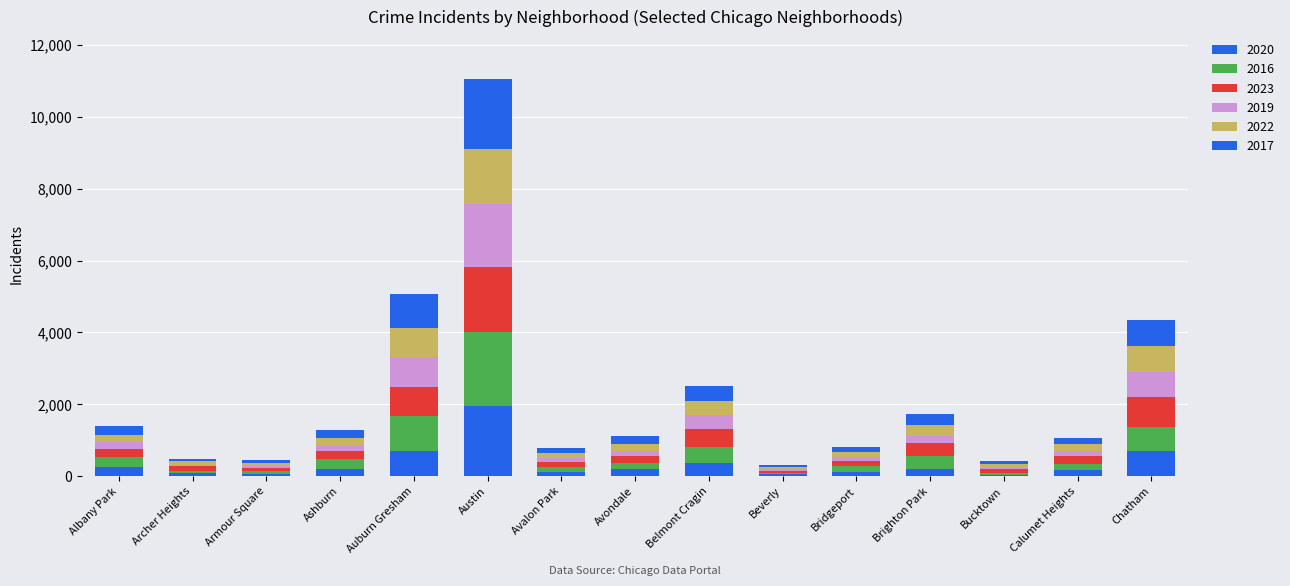

How many bars are there in total?

15